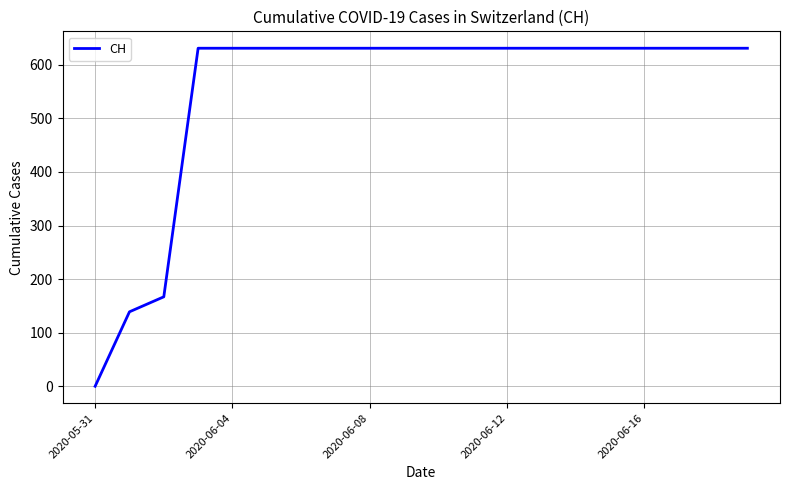

Is this an area chart (filled region under the line)?

No